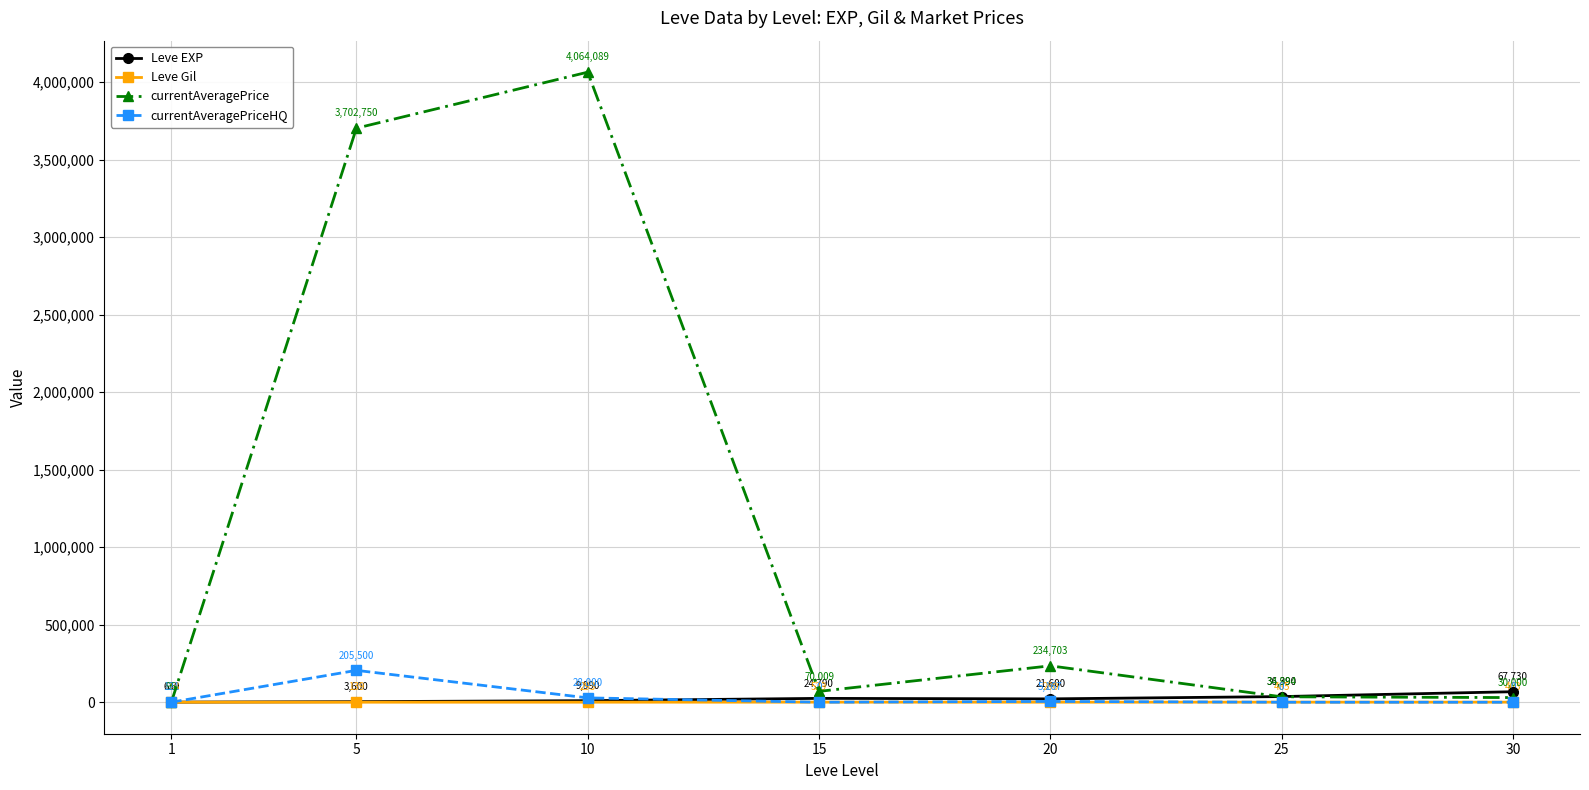

Between 1 and 10, which series saw the biggest shift?

currentAveragePrice